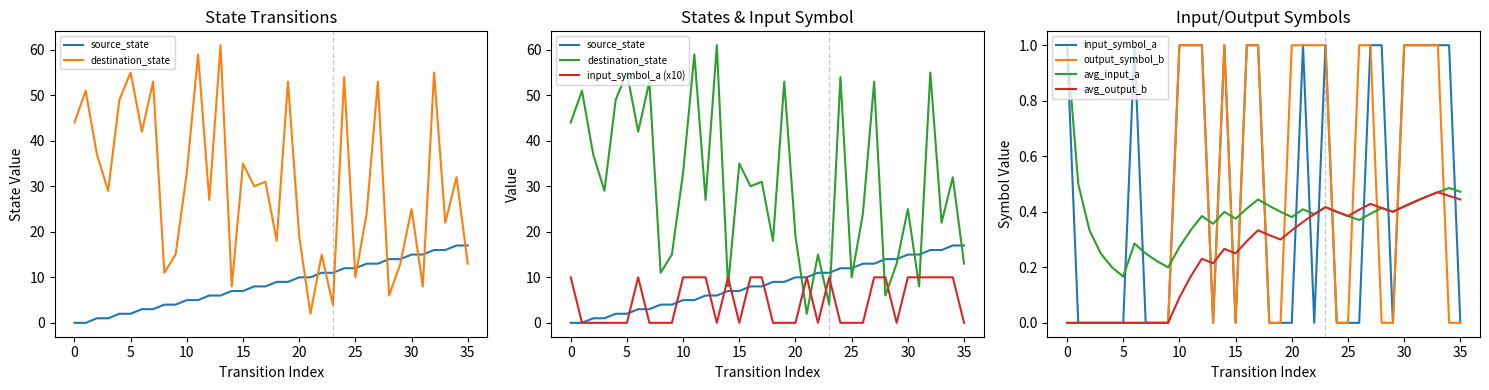

What is the value of the source_state point at the 15th from the left?

7